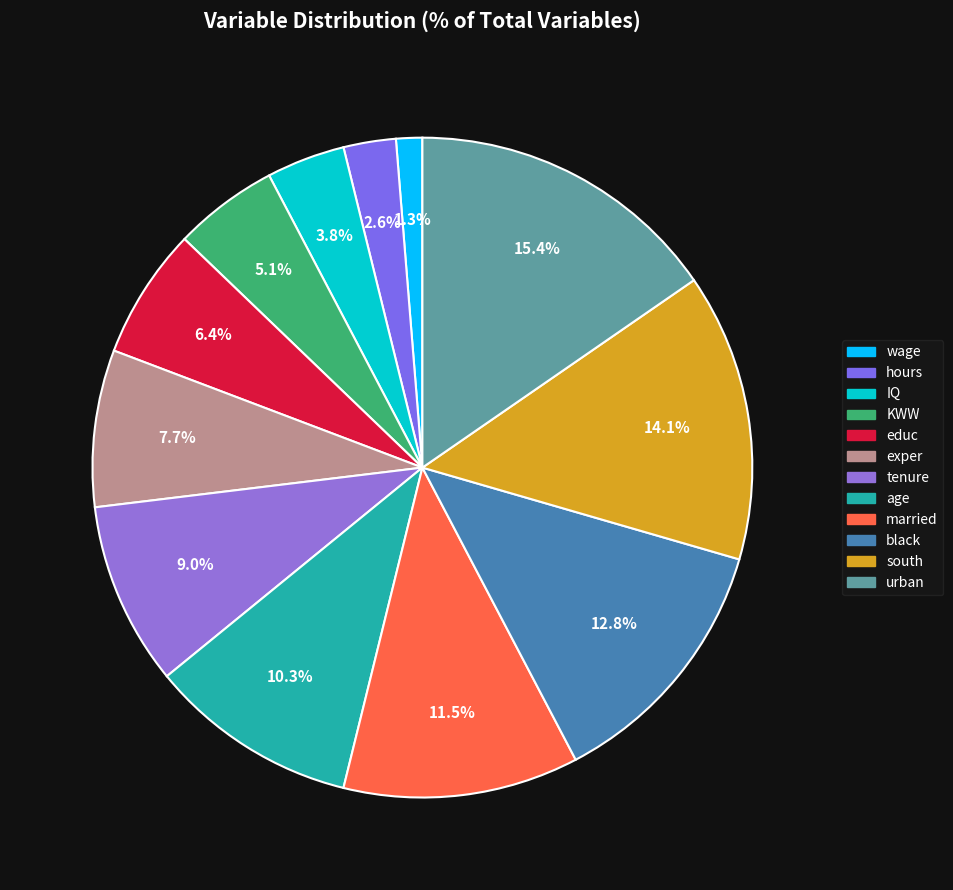

Count the number of slices in the pie.

12